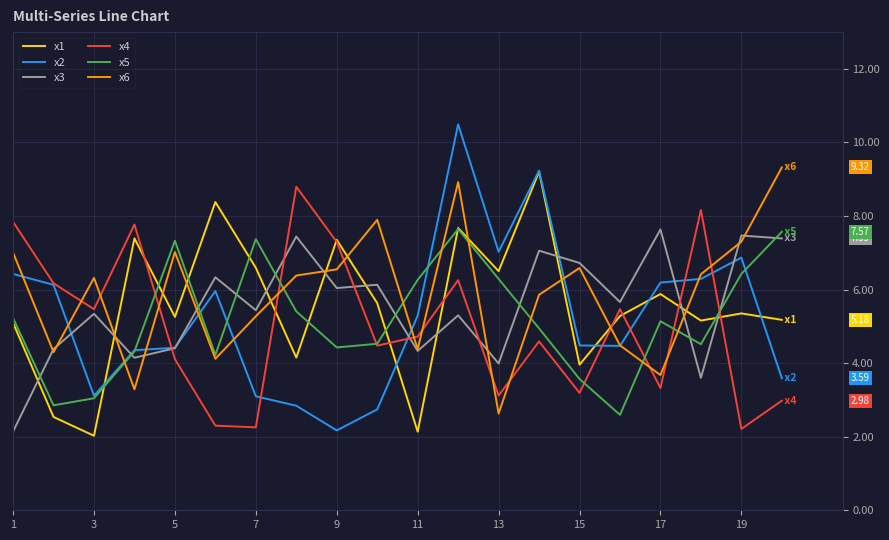

What is the minimum value for x2?

2.2